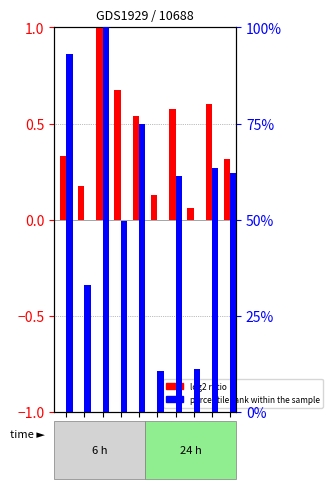

What is the lowest value of the percentile rank within the sample series?

0.1